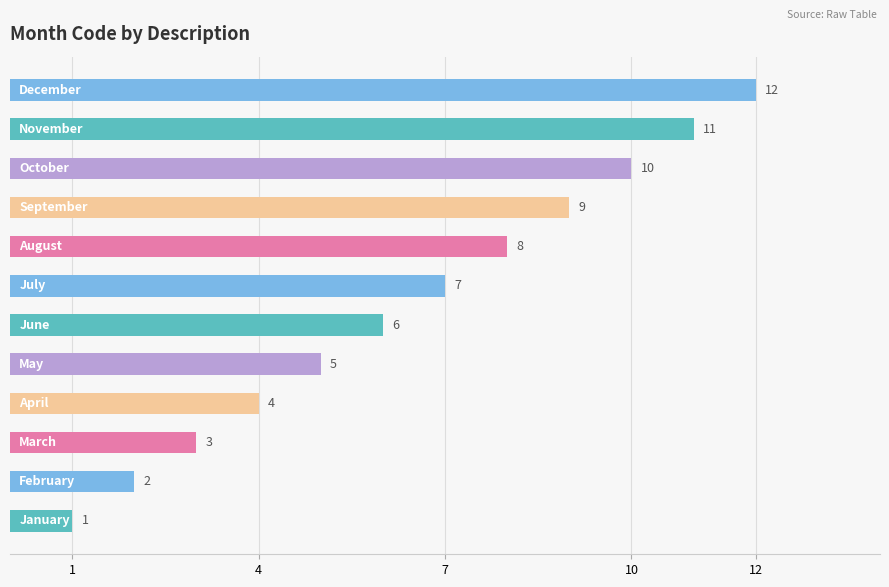

What is the greatest value displayed?

12